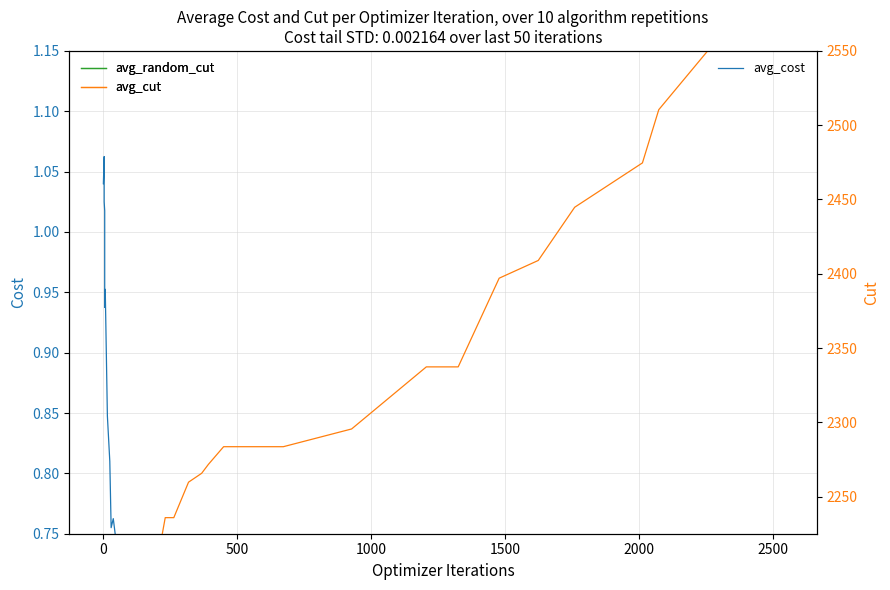

True or false: avg_cost and avg_random_cut intersect in this chart.

False